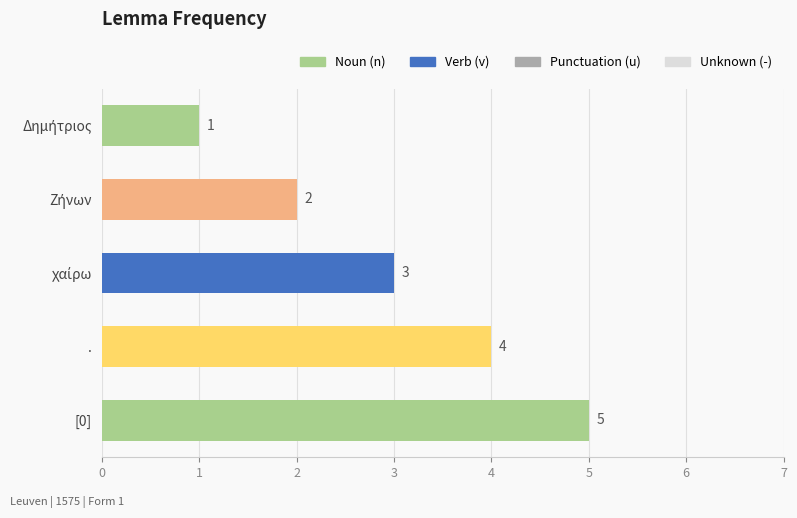

What is the difference between the maximum and second lowest values?

3